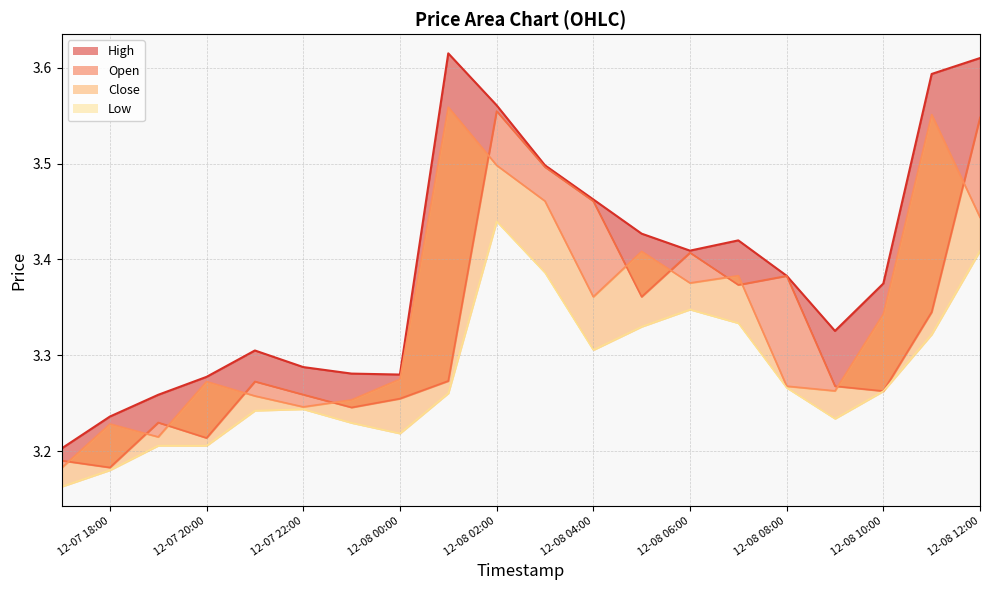

What are all the series names shown in the legend?

High, Open, Close, Low